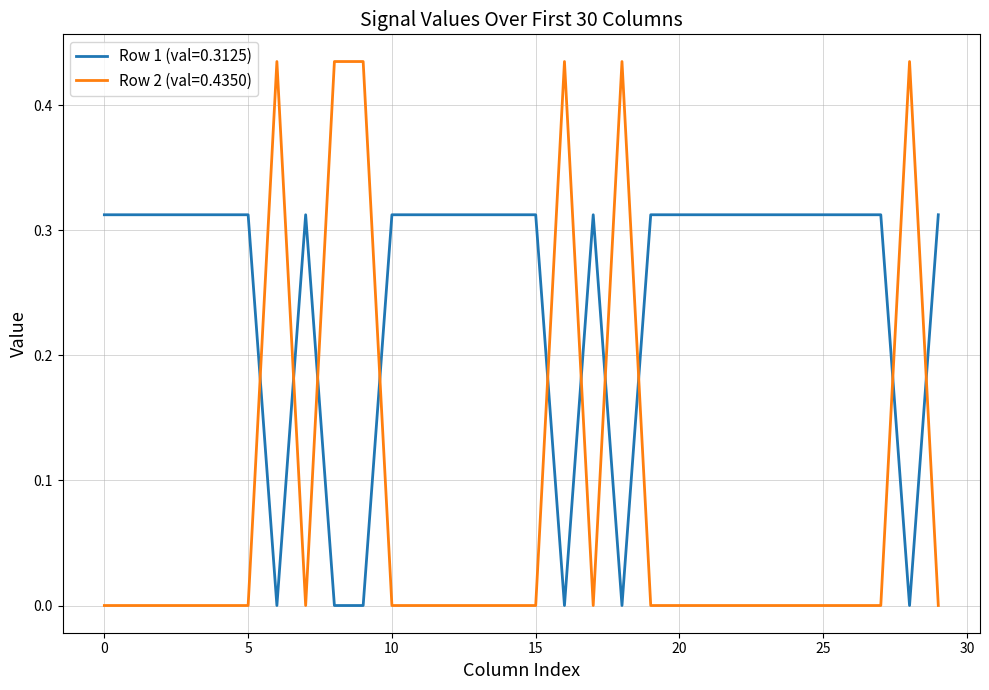

Which series ends up on top after the final intersection of Row 2 (val=0.4350) and Row 1 (val=0.3125)?

Row 1 (val=0.3125)